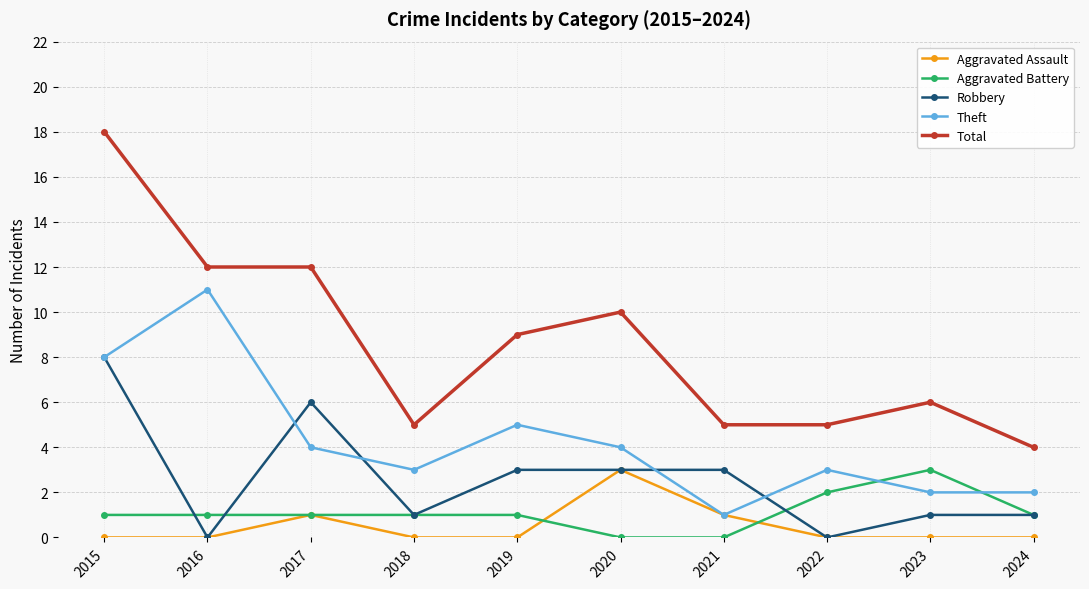

What is the spread (max minus min) of values at 2022?

5